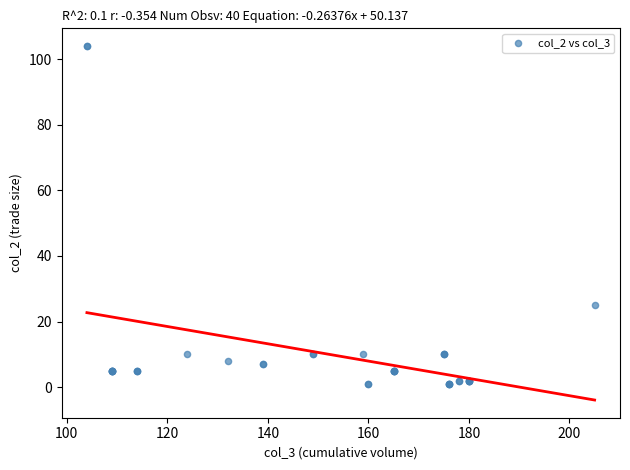

What Y value in the scatter plot is closest to 52?

25